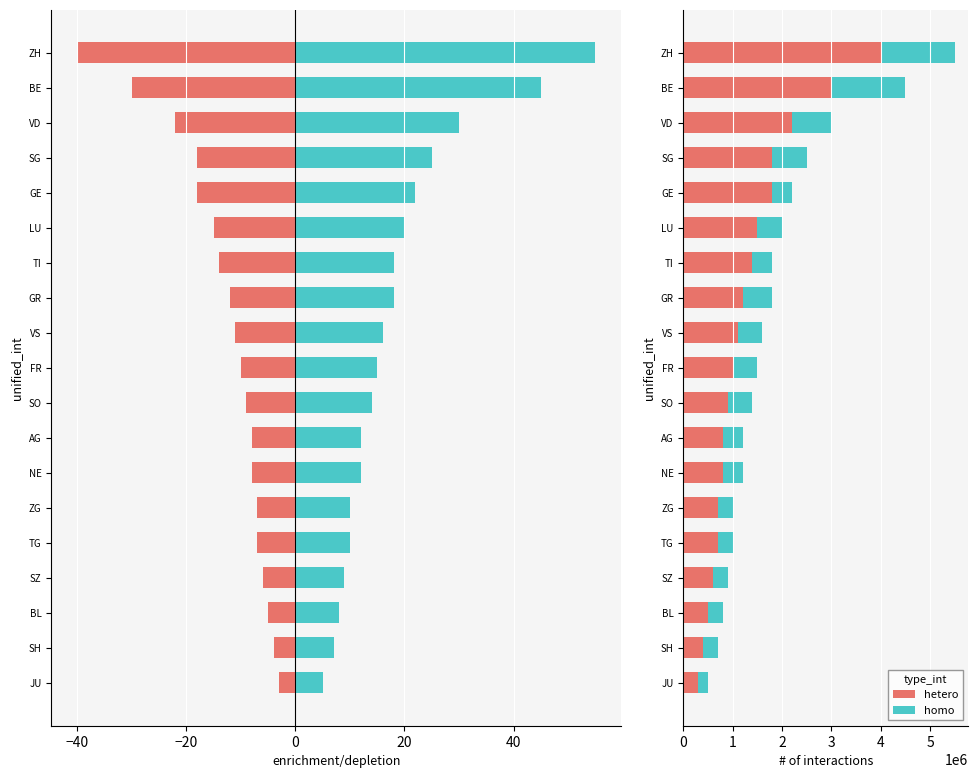

Rank the series by their maximum value, from highest to lowest.

homo, hetero